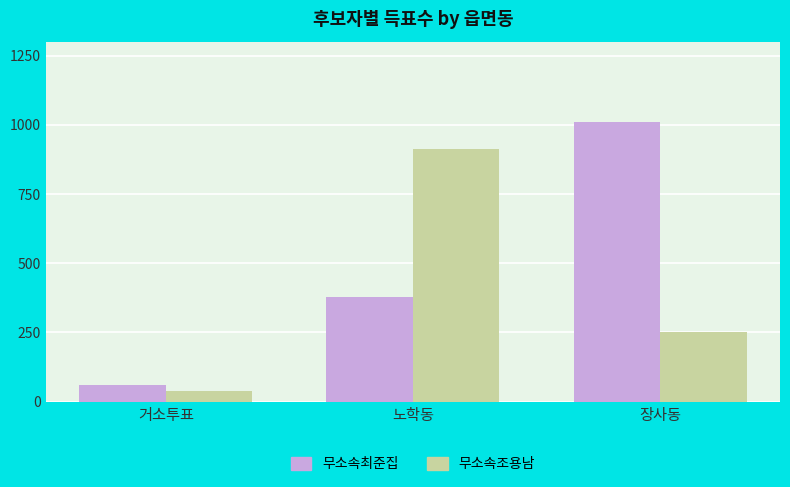

Where does the 무소속조용남 series first go above 253?

노학동